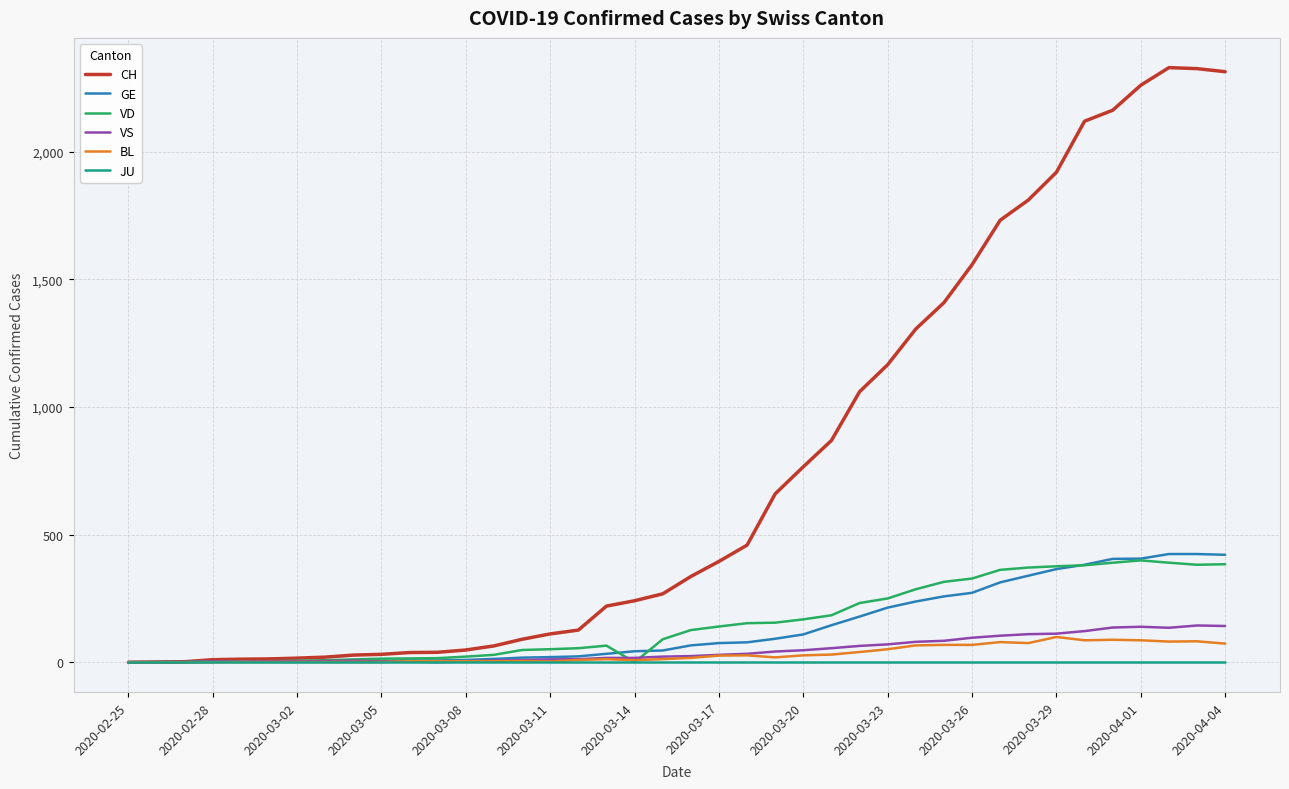

Which series has the largest total across all categories?

CH